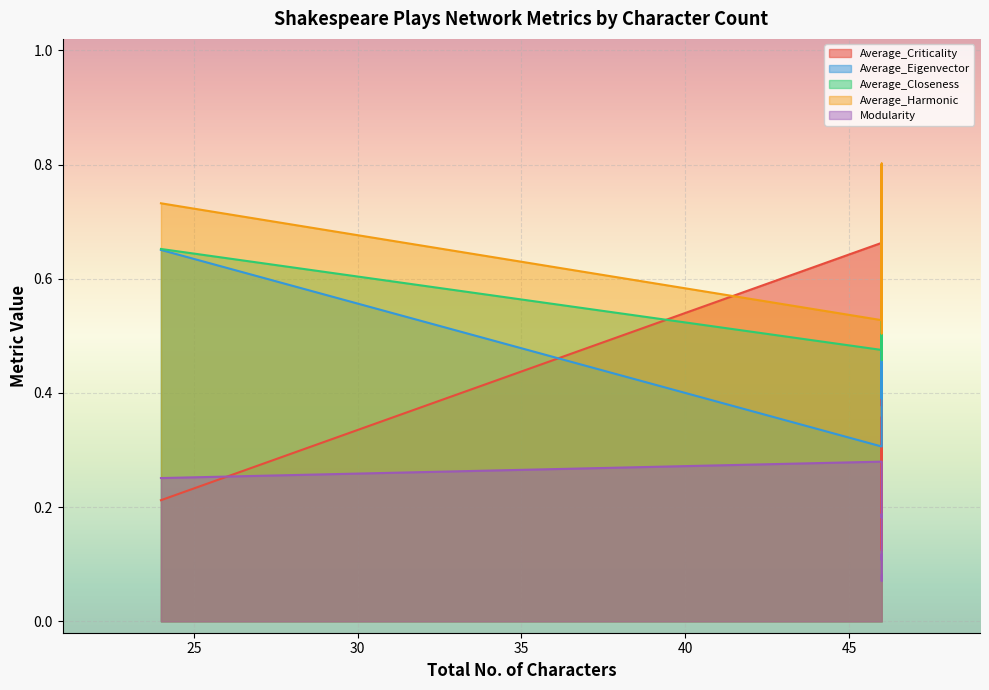

At how many categories does at least one series exceed 0?

17